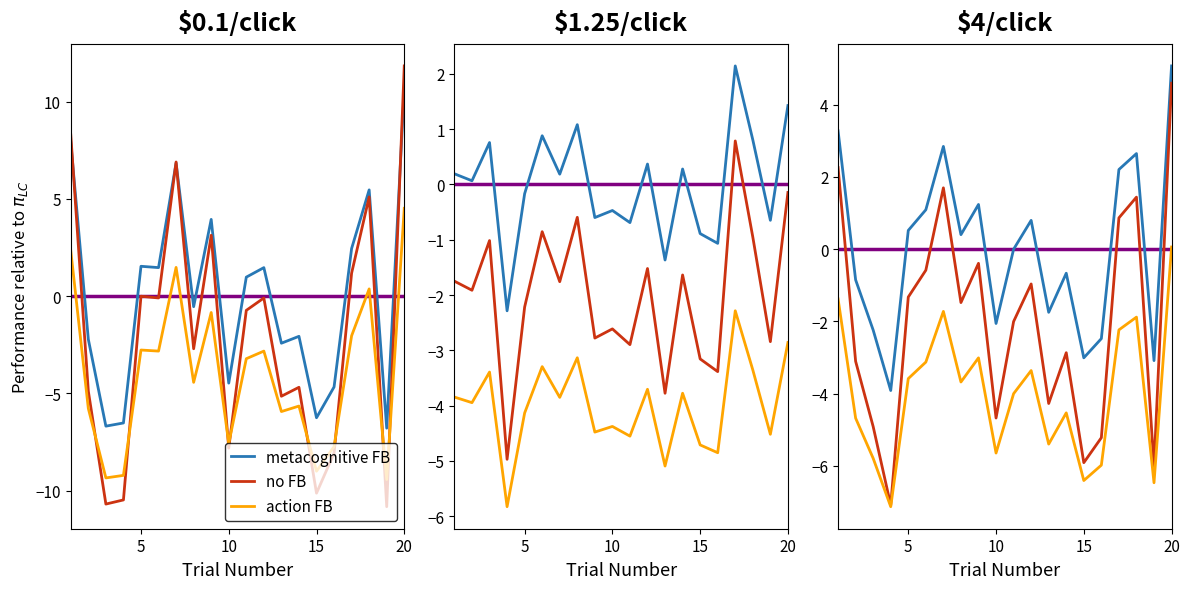

How many values in no FB are above zero?

5